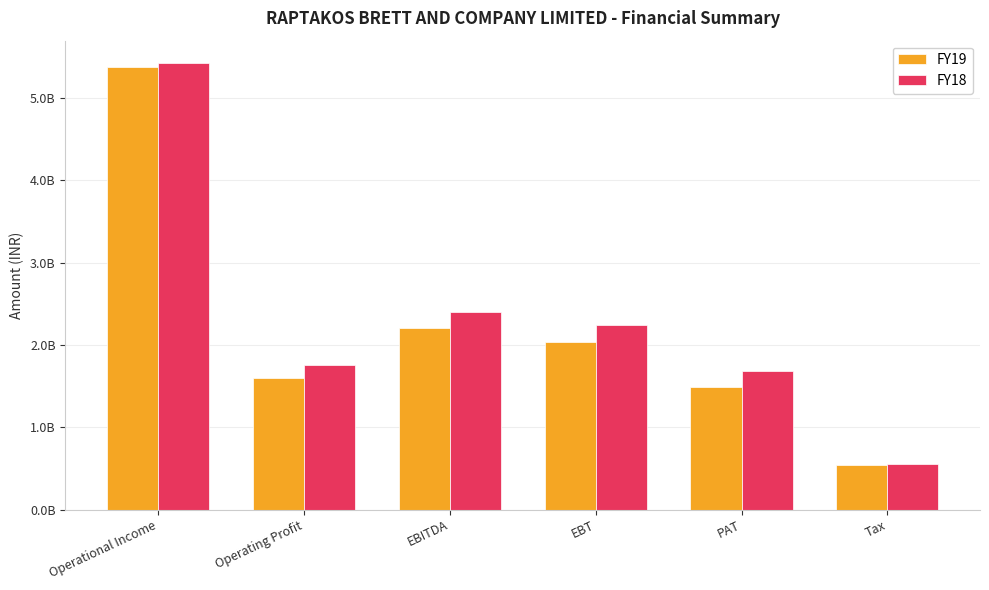

Rank the series at EBT from lowest to highest value.

FY19, FY18